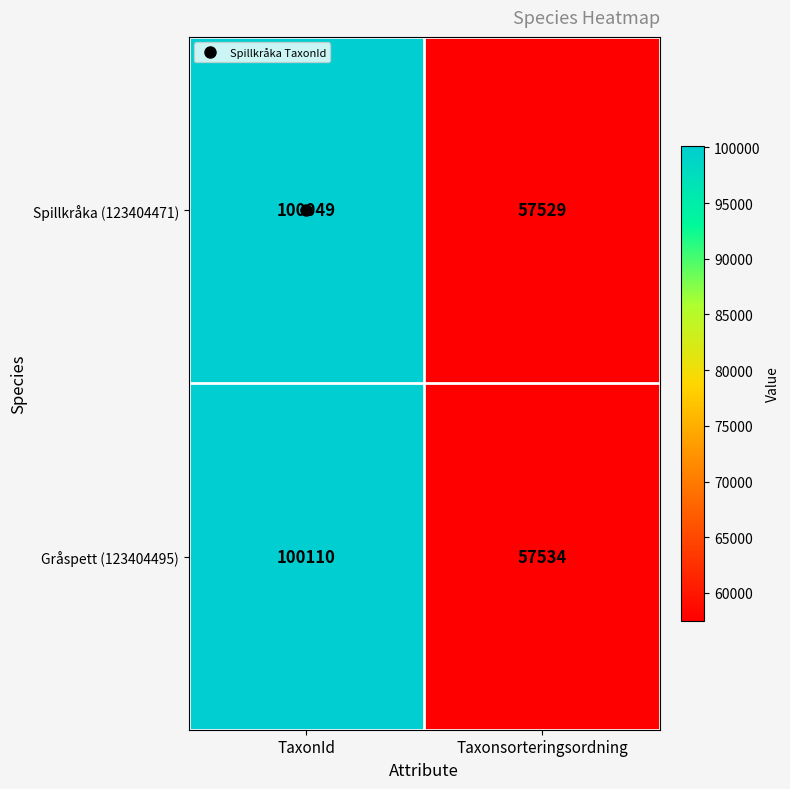

The Gråspett (123404495) series shows 92119 at Taxonsorteringsordning. True or false?

False